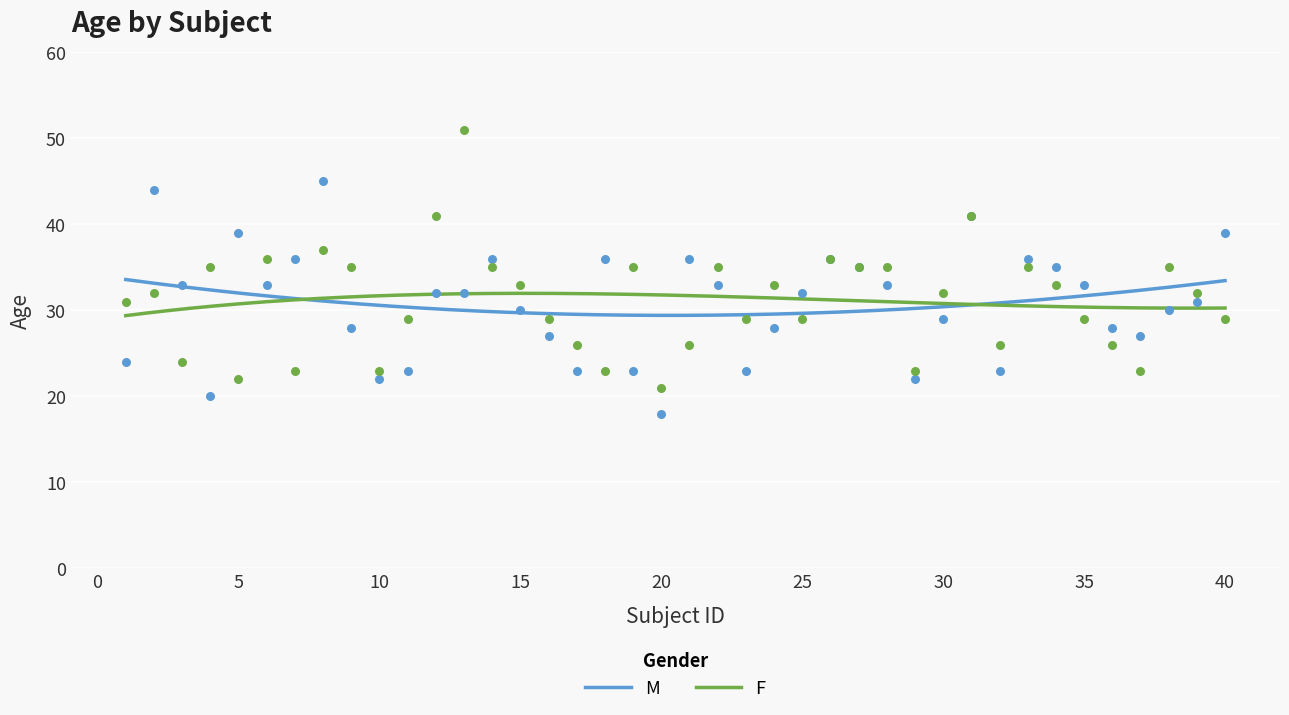

Which series has the largest Y range (max minus min)?

F